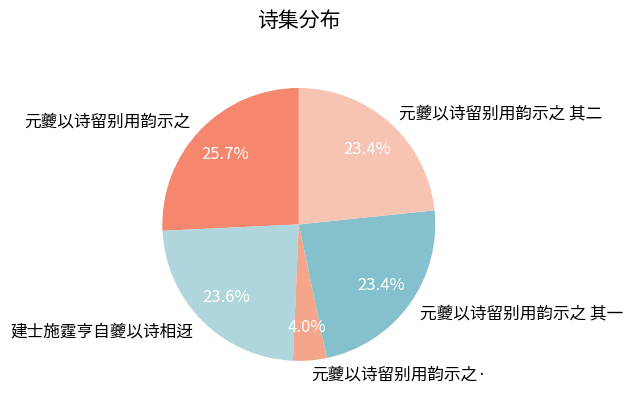

Does 元夔以诗留别用韵示之· represent more than half of the total?

No